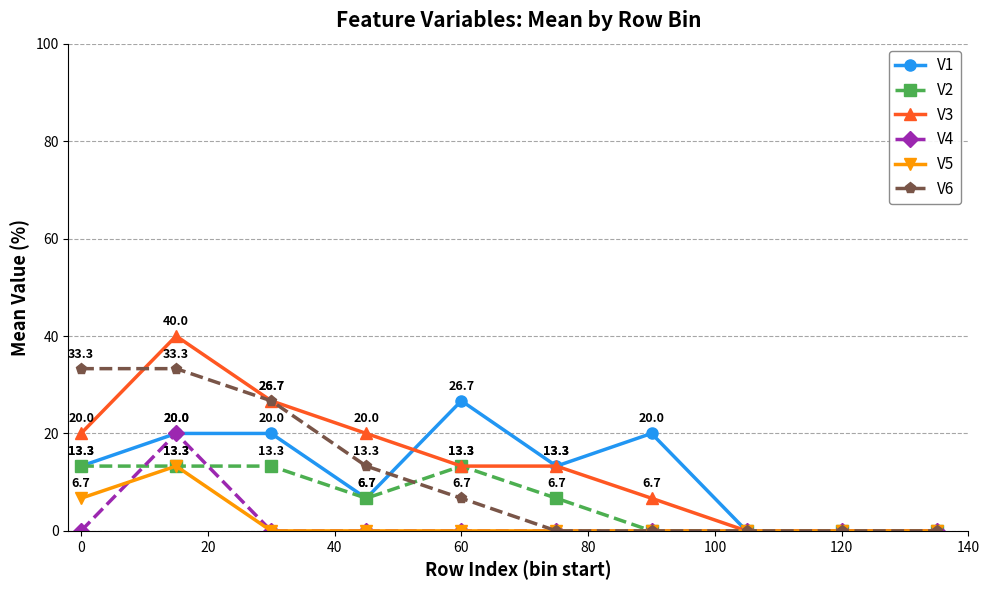

What is the difference between the maximum and minimum values in the V5 series?

13.3